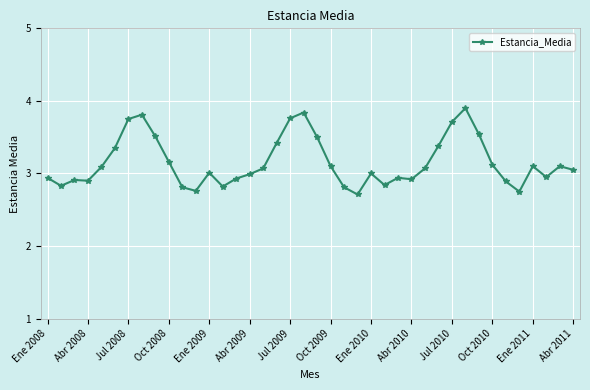

What is the value of the 32nd point from the left?

3.9